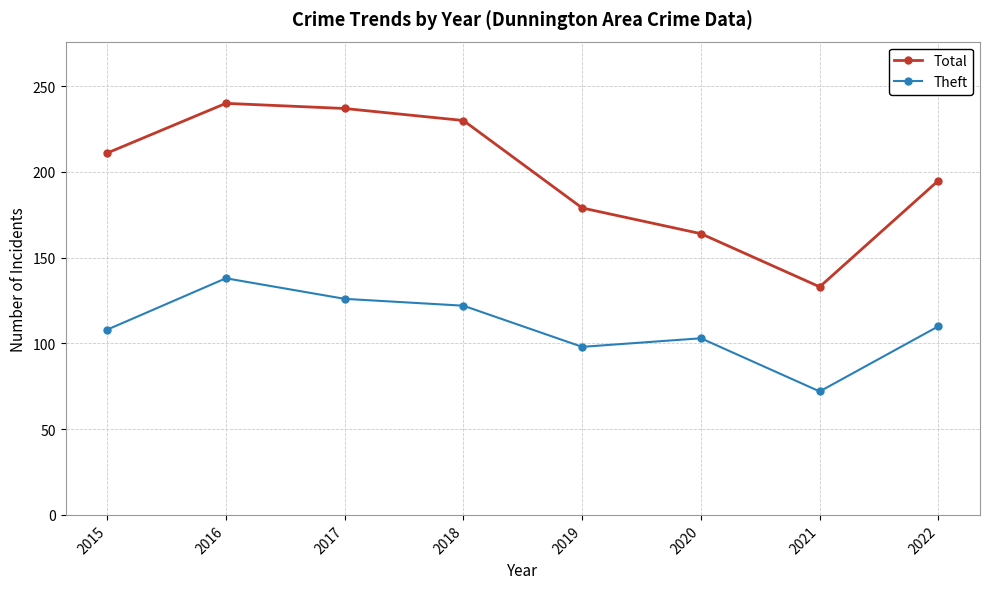

Where is the first local minimum for Total?

2021